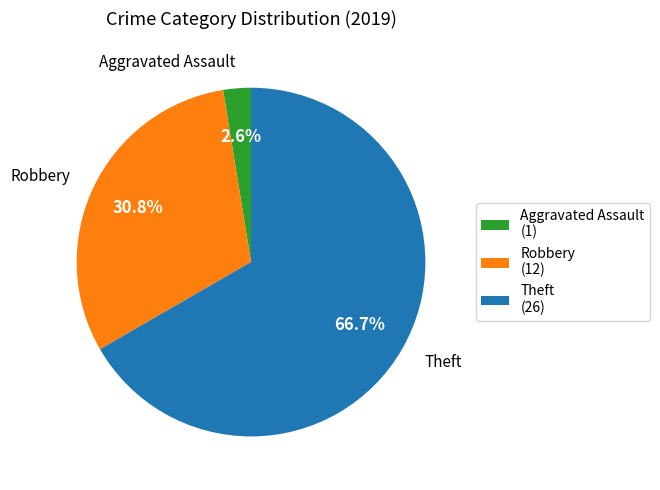

To the nearest percent, what is the difference between the largest and smallest slice percentages?

64%